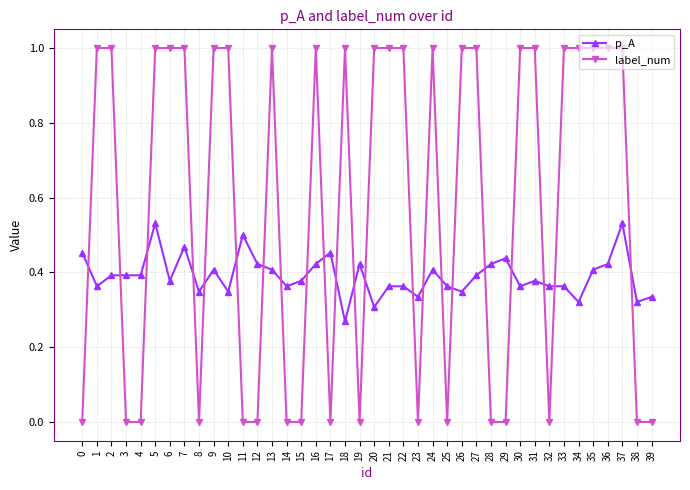

Rank the series by their average value, from lowest to highest.

p_A, label_num